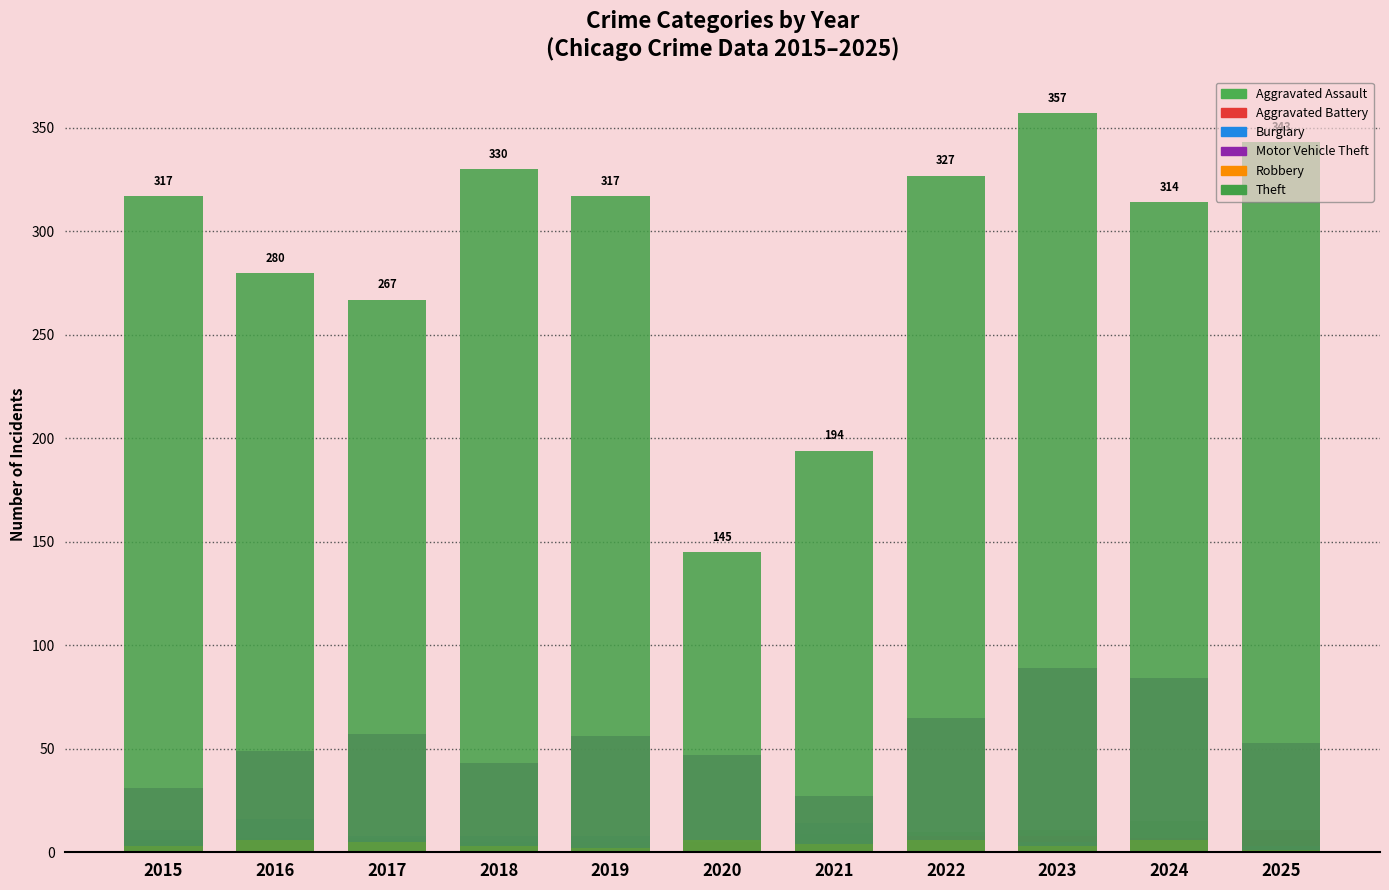

List the series in order of their peak value, lowest first.

Robbery, Aggravated Battery, Aggravated Assault, Burglary, Motor Vehicle Theft, Theft